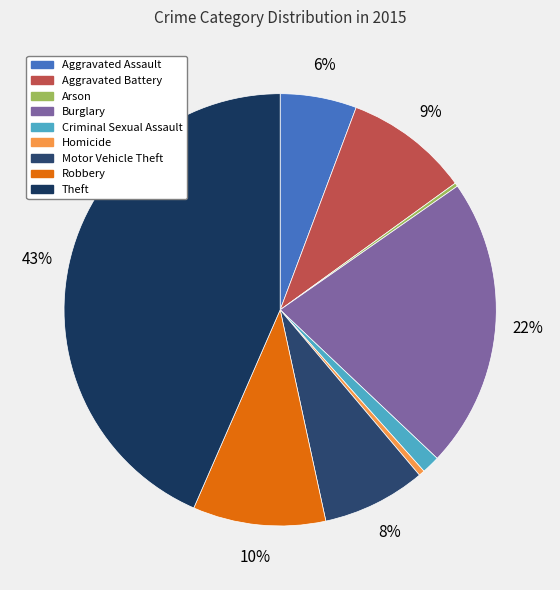

Rank the categories by value from lowest to highest.

Arson, Homicide, Criminal Sexual Assault, Aggravated Assault, Motor Vehicle Theft, Aggravated Battery, Robbery, Burglary, Theft